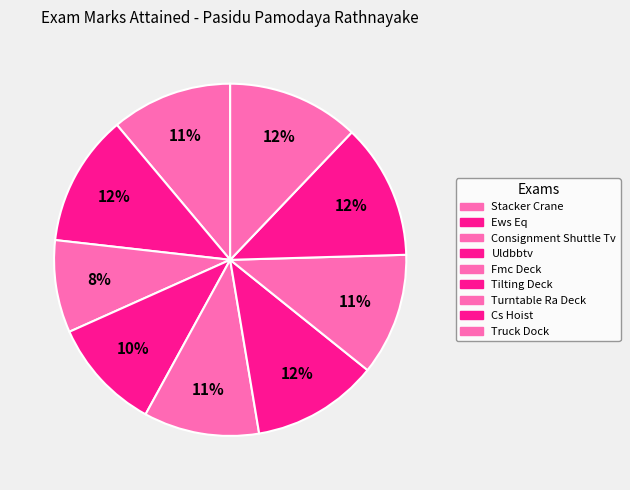

The Turntable Ra Deck slice represents 24% of the pie. True or false?

False